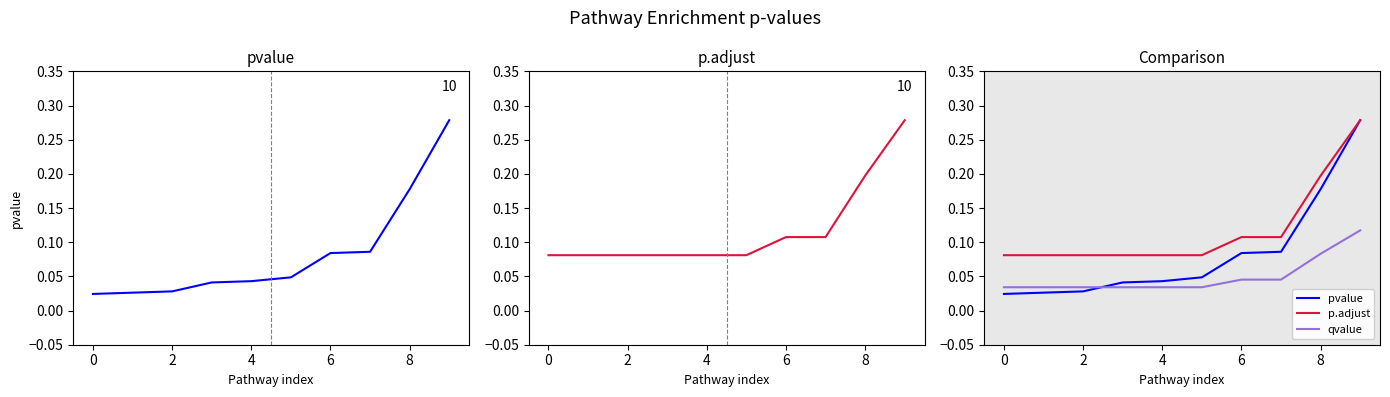

At how many categories does at least one series exceed 0?

10